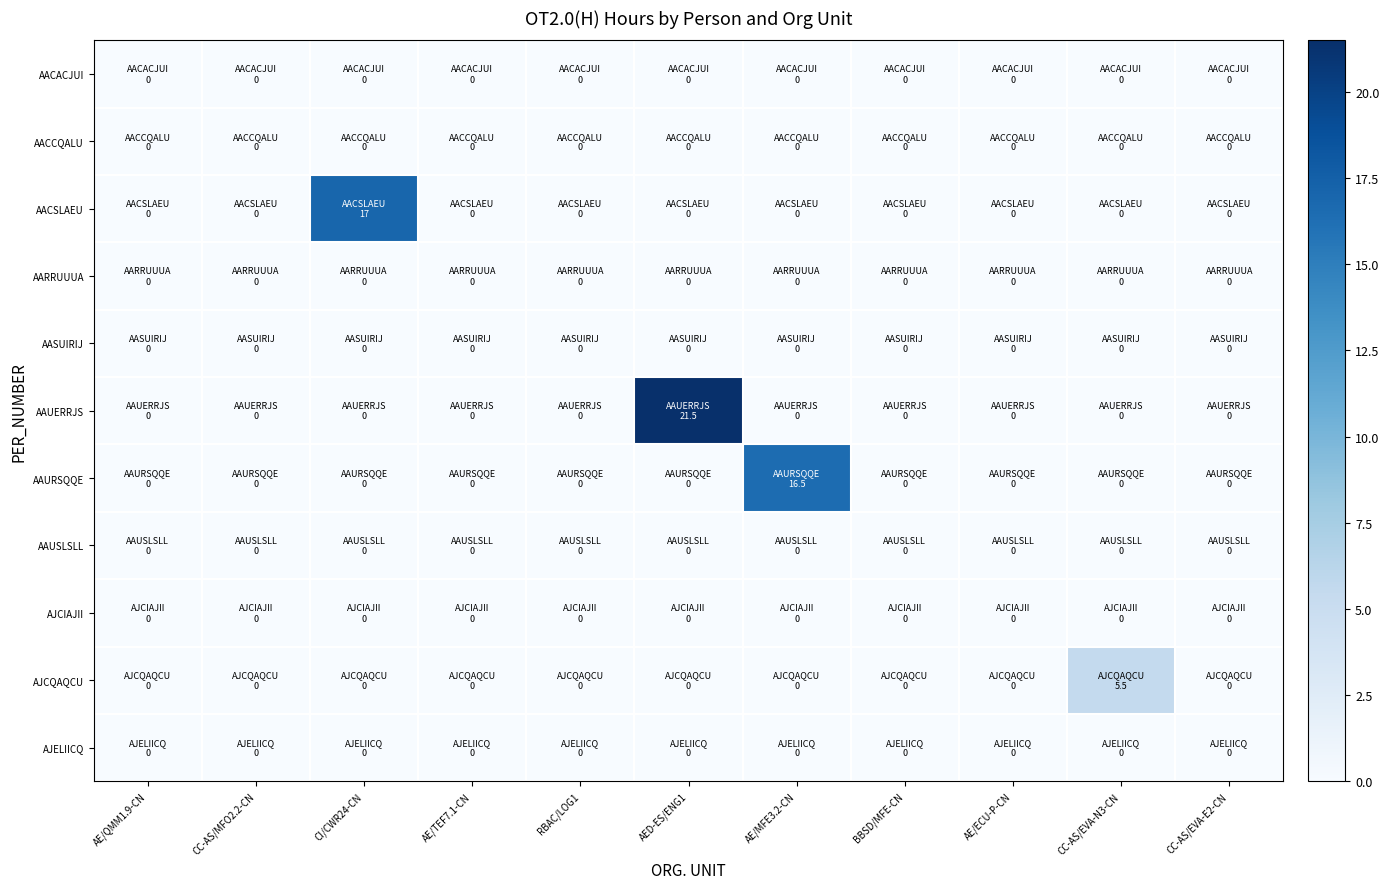

Which has a higher value, AE/QMM1.9-CN or AE/TEF7.1-CN?

AE/QMM1.9-CN